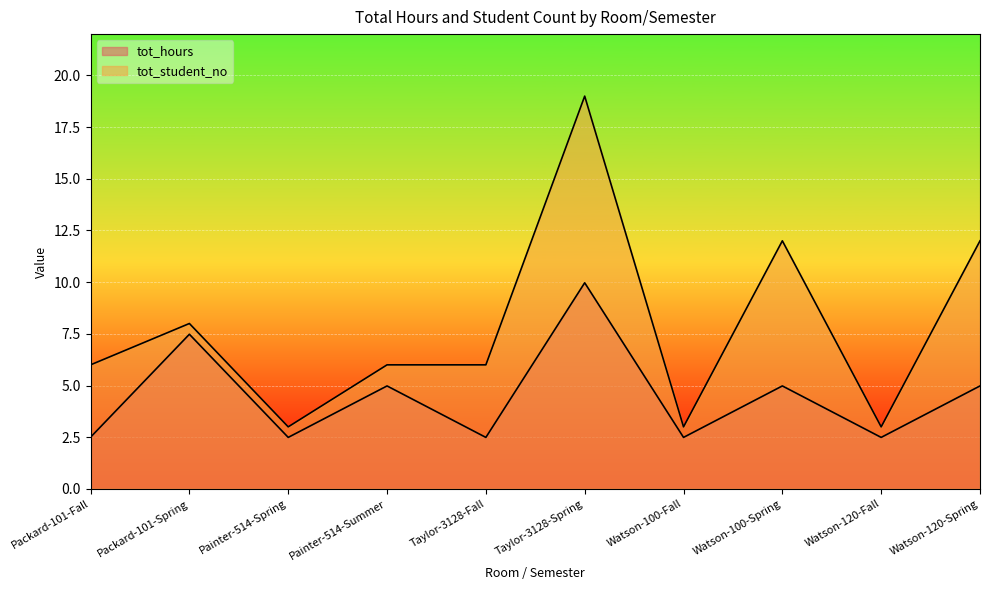

How many data points in tot_hours are above 4?

5